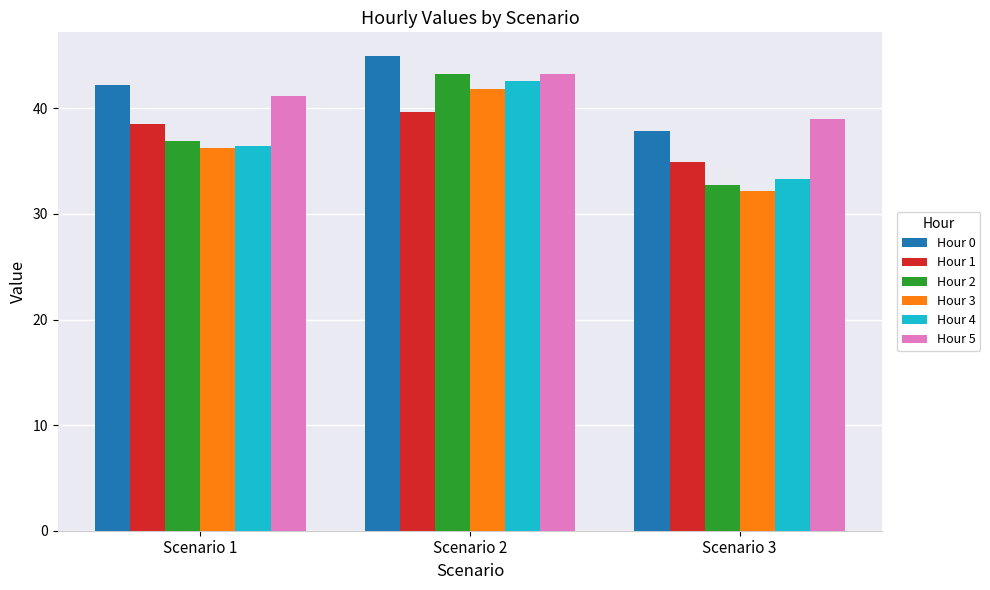

At which label does Hour 1 first exceed 38?

Scenario 1